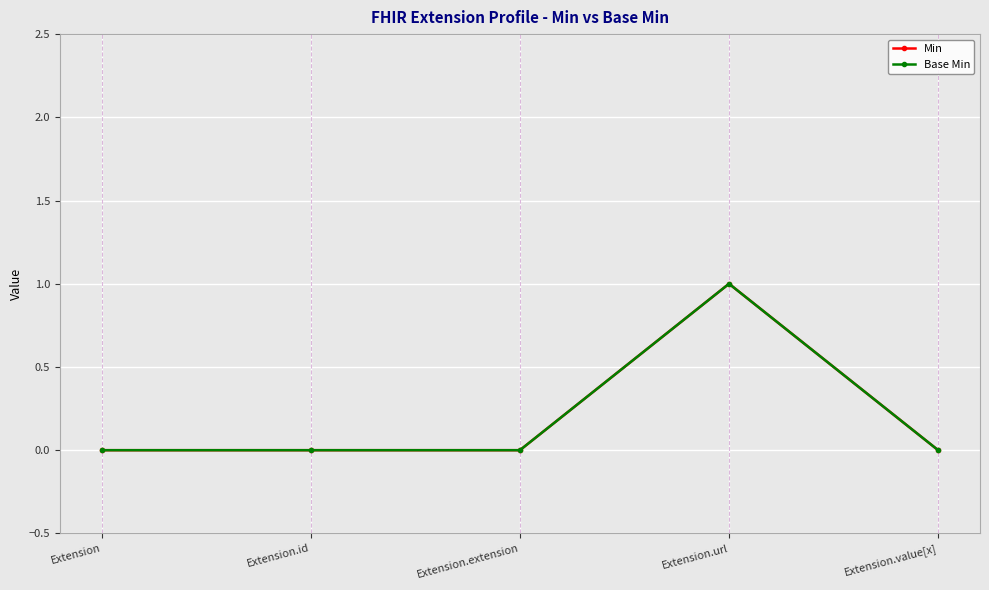

Is this an area chart (filled region under the line)?

No